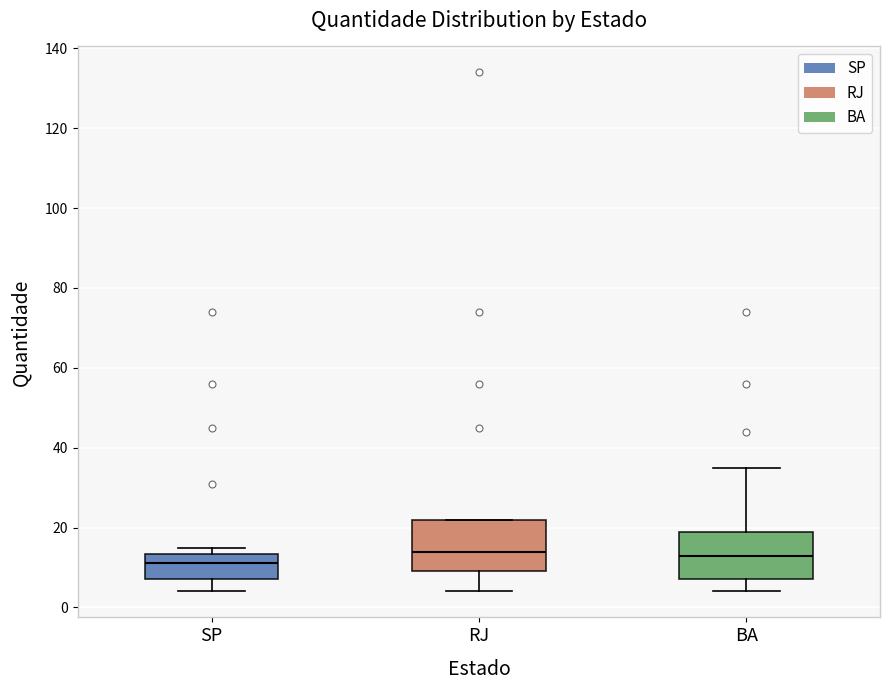

Which box's median line is the lowest?

SP